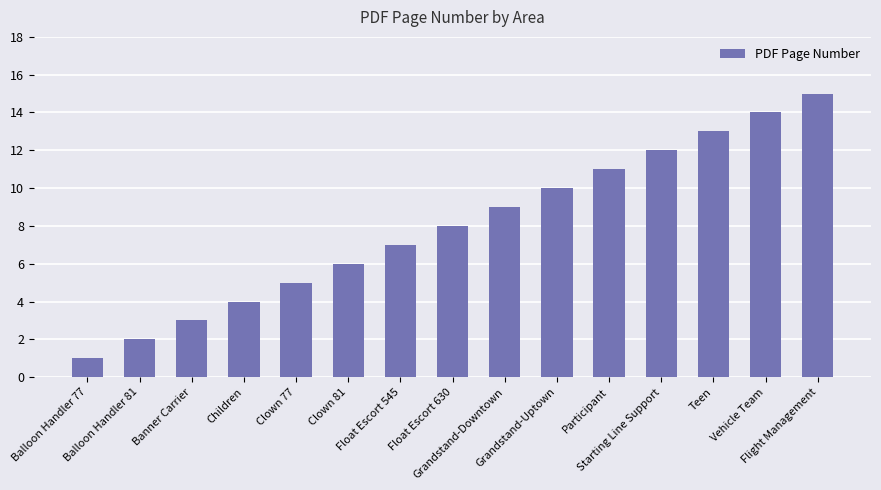

How many categories are shown in the chart?

15